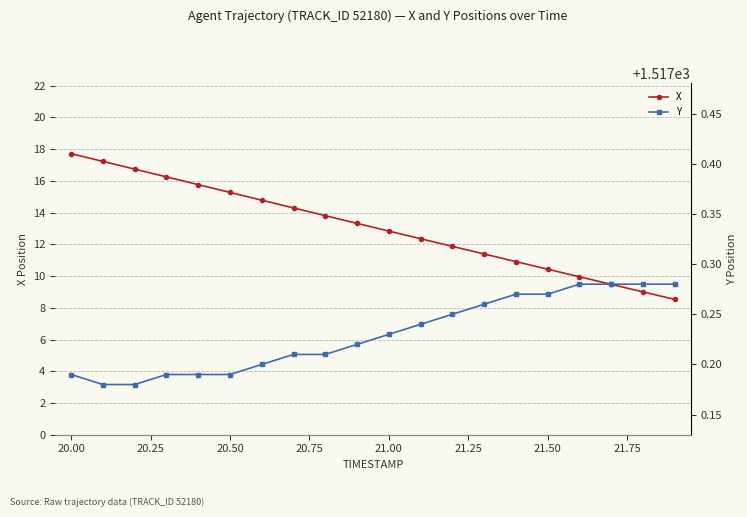

True or false: Y and X cross at least once.

False